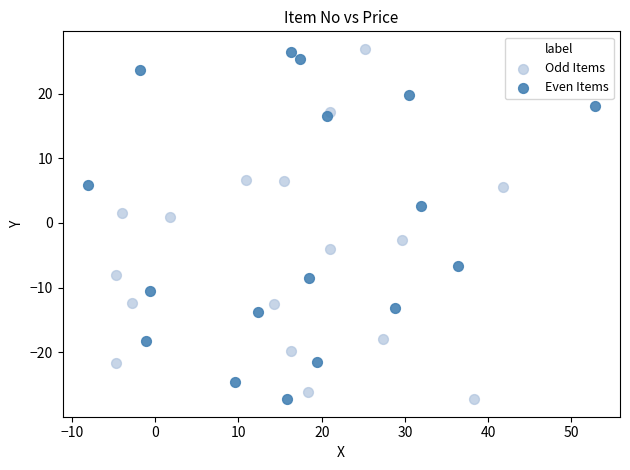

What are all the series names shown in the legend?

Odd Items, Even Items